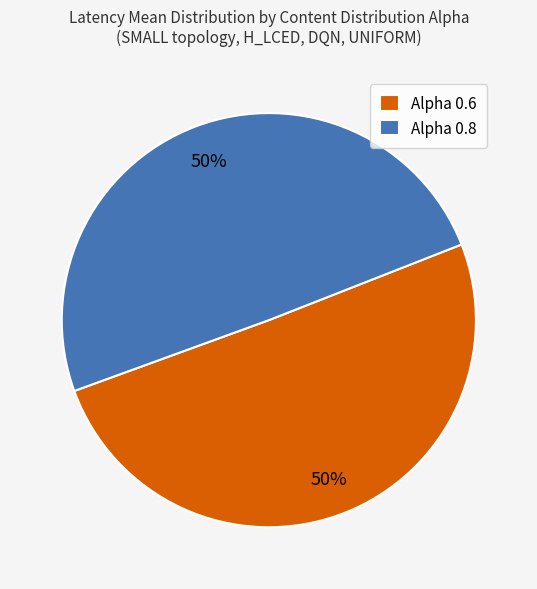

To the nearest percent, what is the average slice percentage?

50%